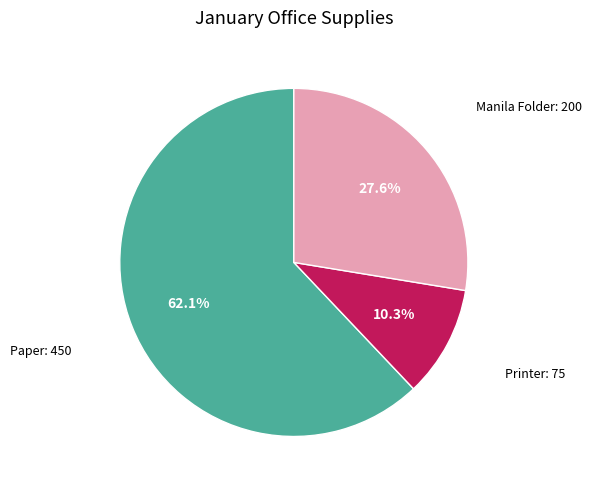

Is there a majority slice in this chart?

Yes